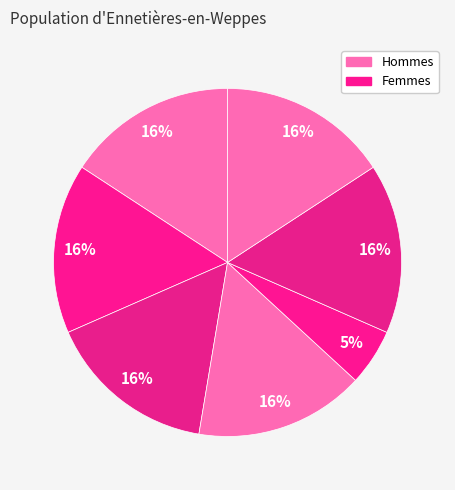

Count the number of slices in the pie.

7